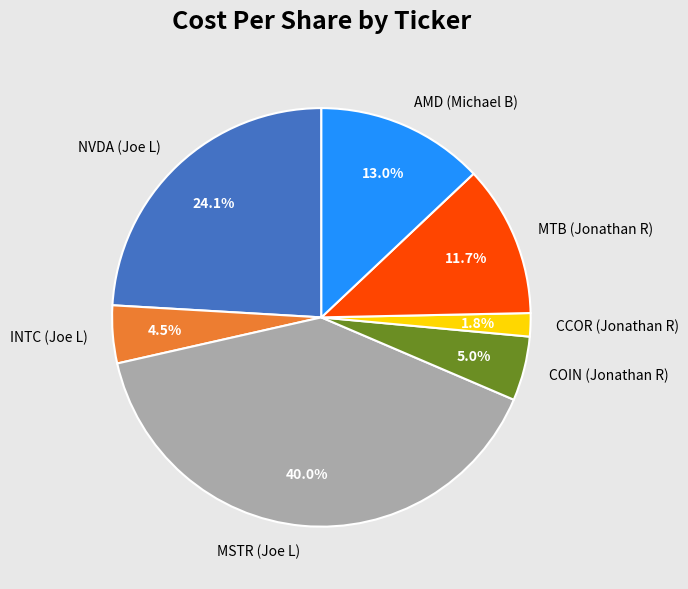

To the nearest percent, what portion does CCOR (Jonathan R) represent?

2%